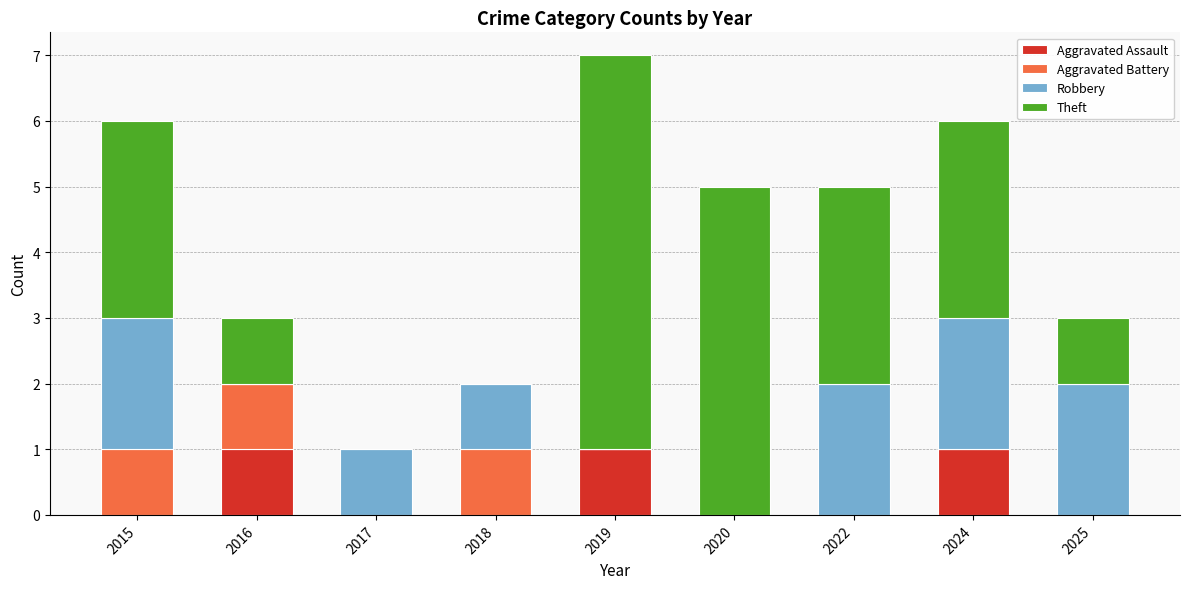

Count the number of data series in this chart.

4